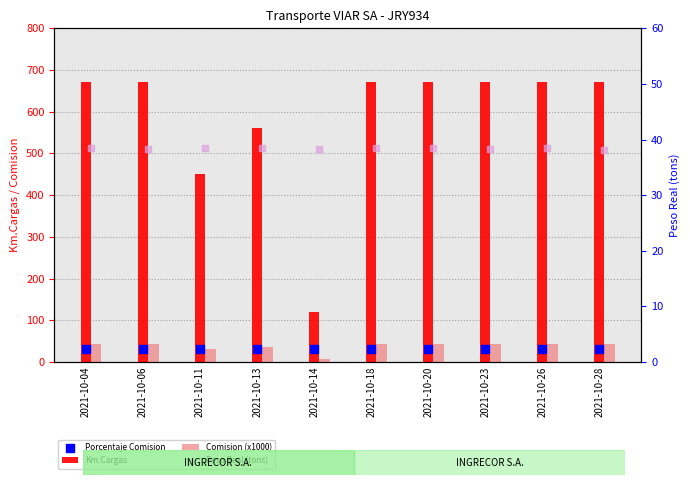

What is the total value across all series at 2021-10-06?

782.3